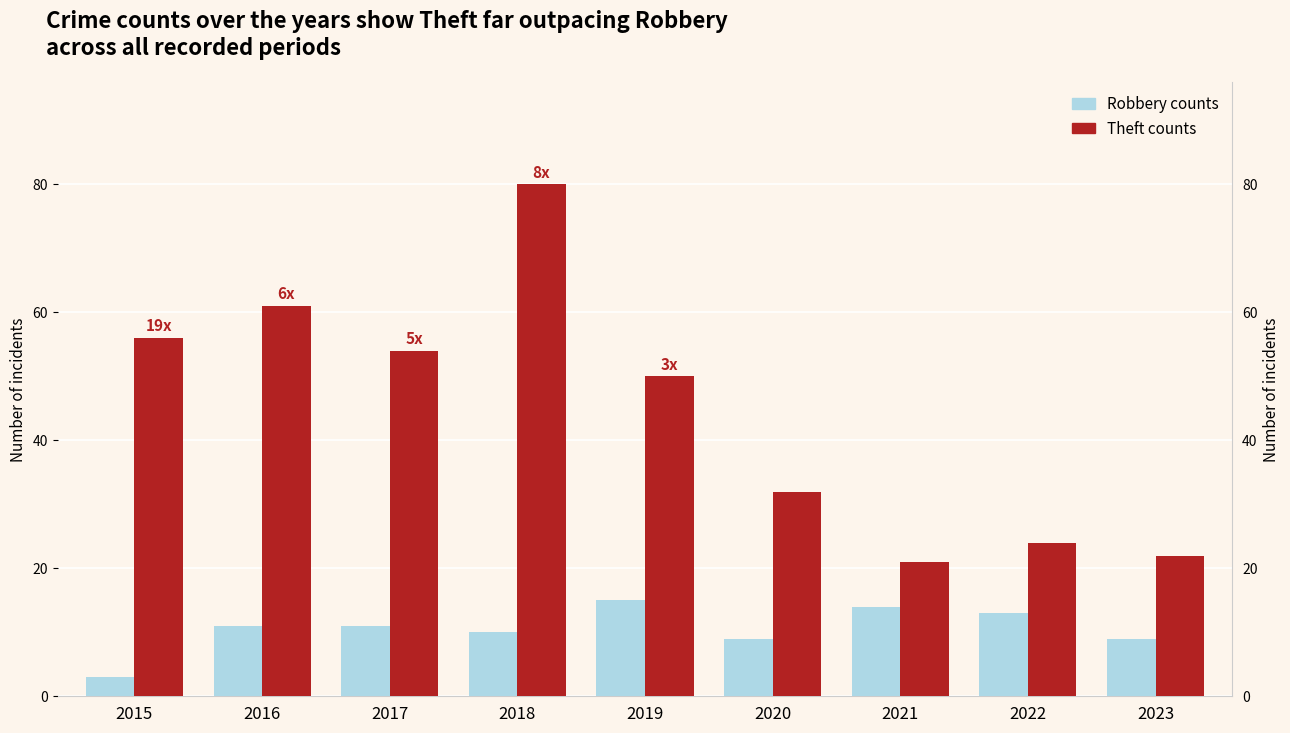

Which series has the largest range (max minus min)?

Theft